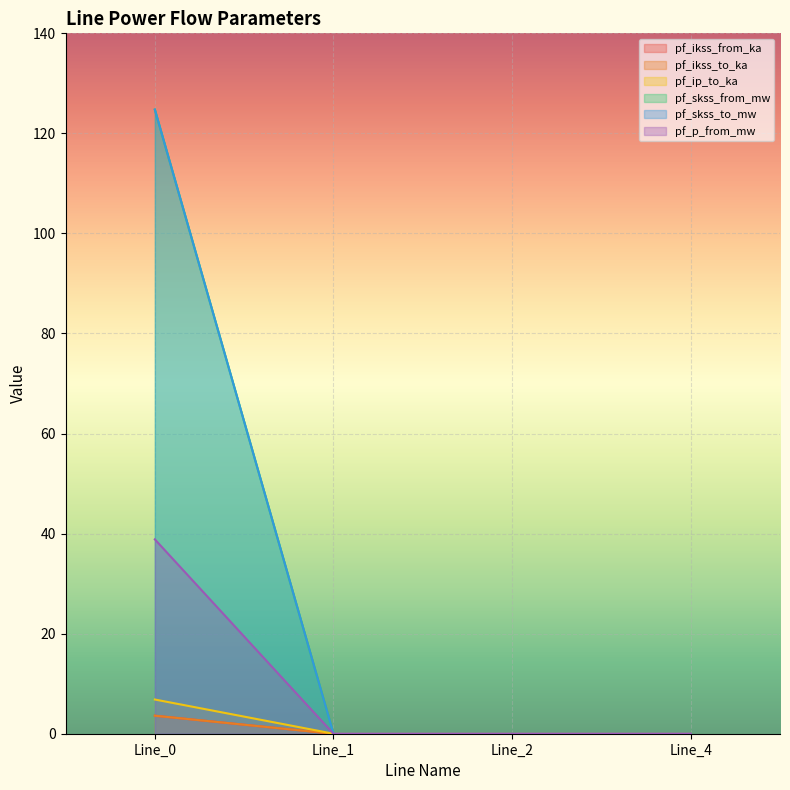

What is the maximum value for pf_p_from_mw?

38.9